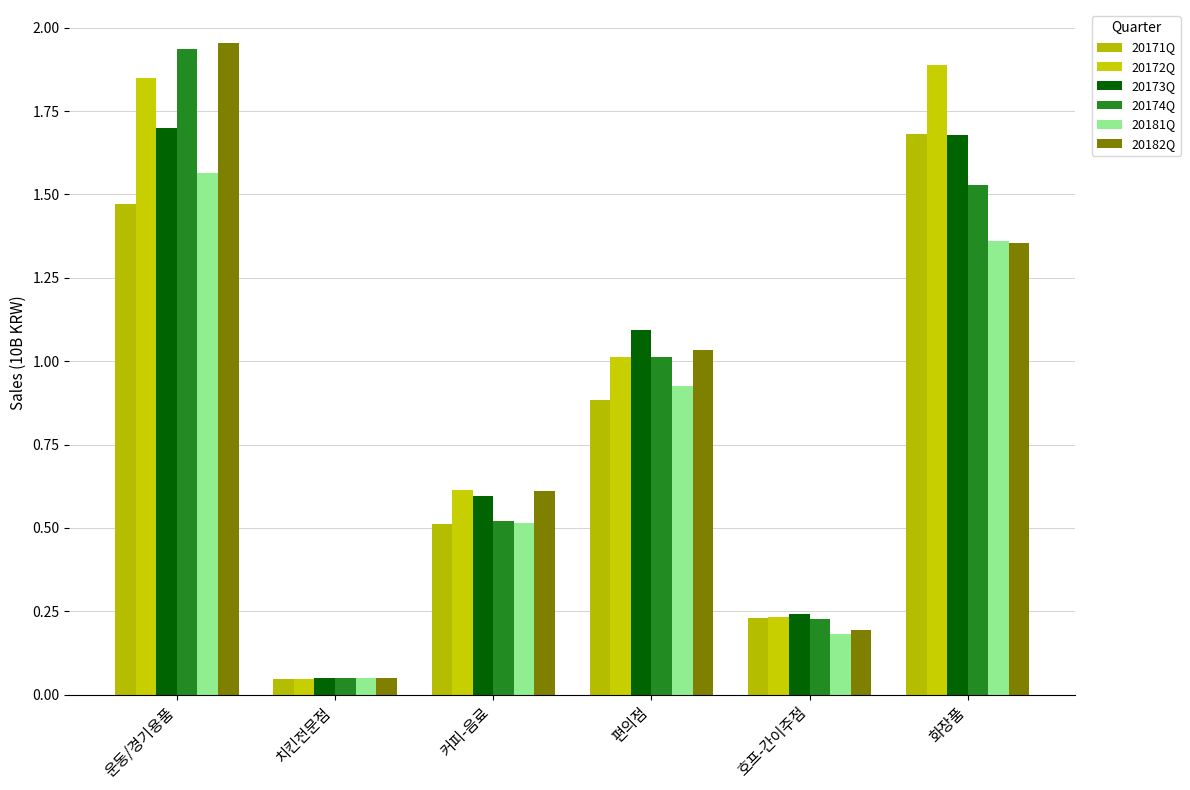

The value of 20173Q at 커피-음료 is 0.9. True or false?

False